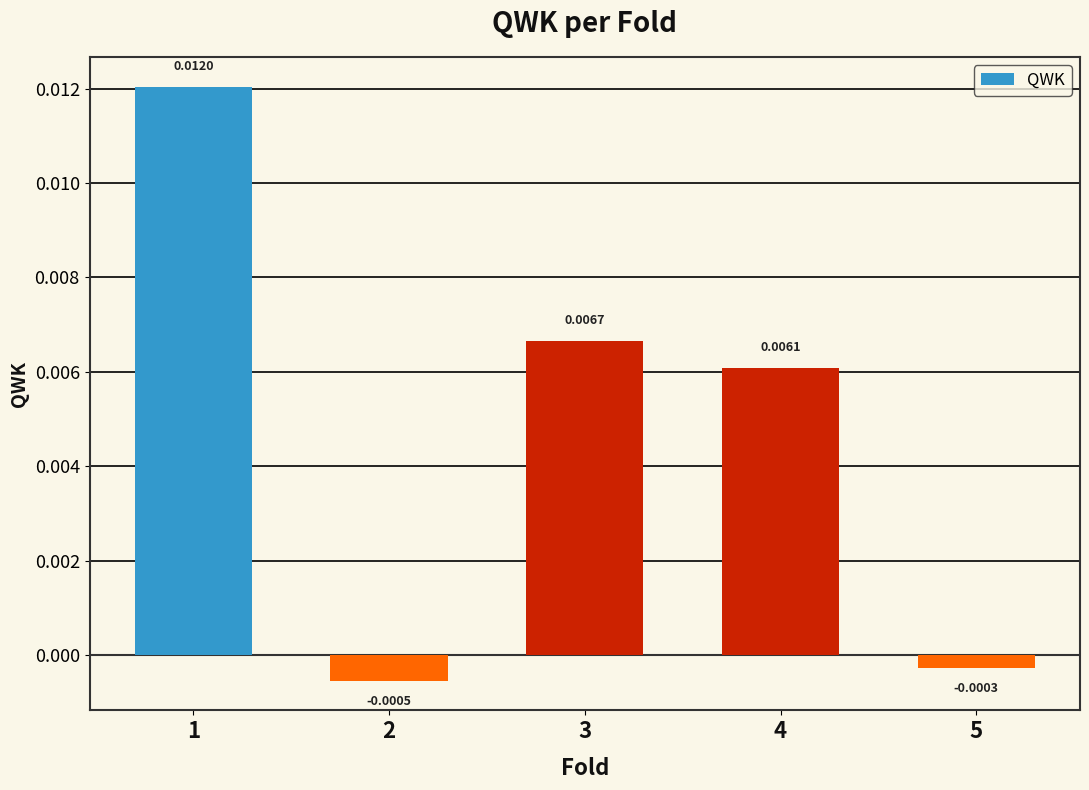

At which category does the chart reach its peak across all series?

1